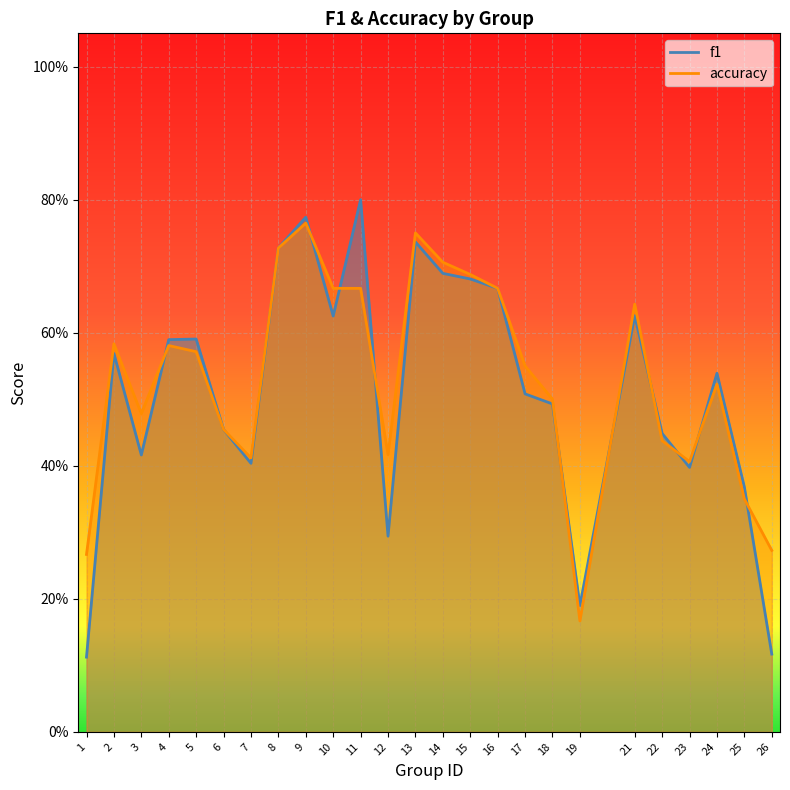

True or false: accuracy has a value of 0.2 at 25.

False